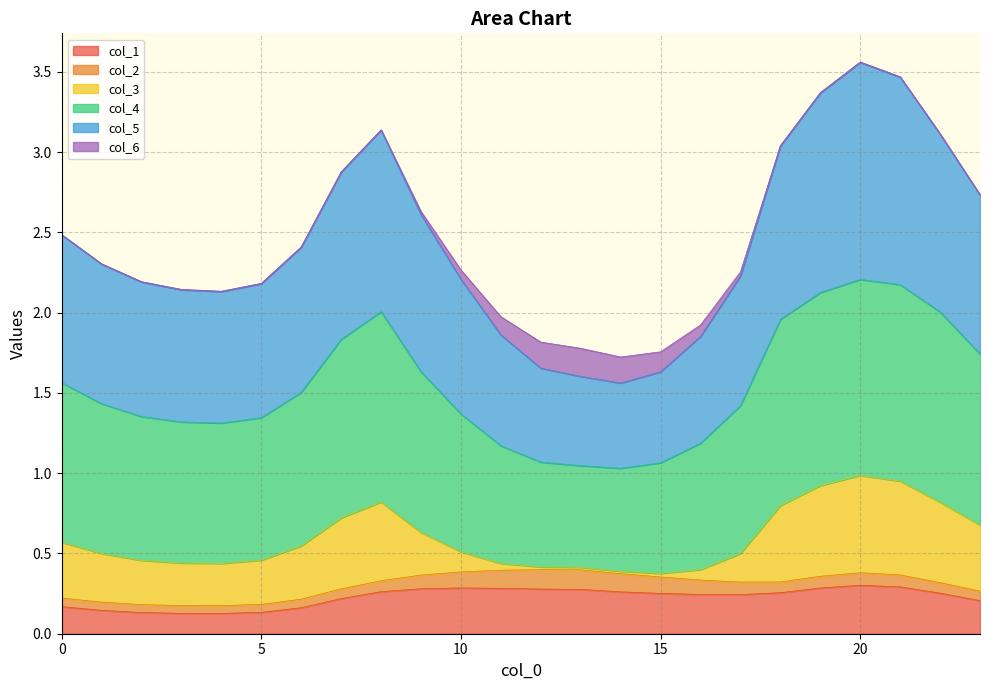

What is the highest value of the col_5 series?

3.6